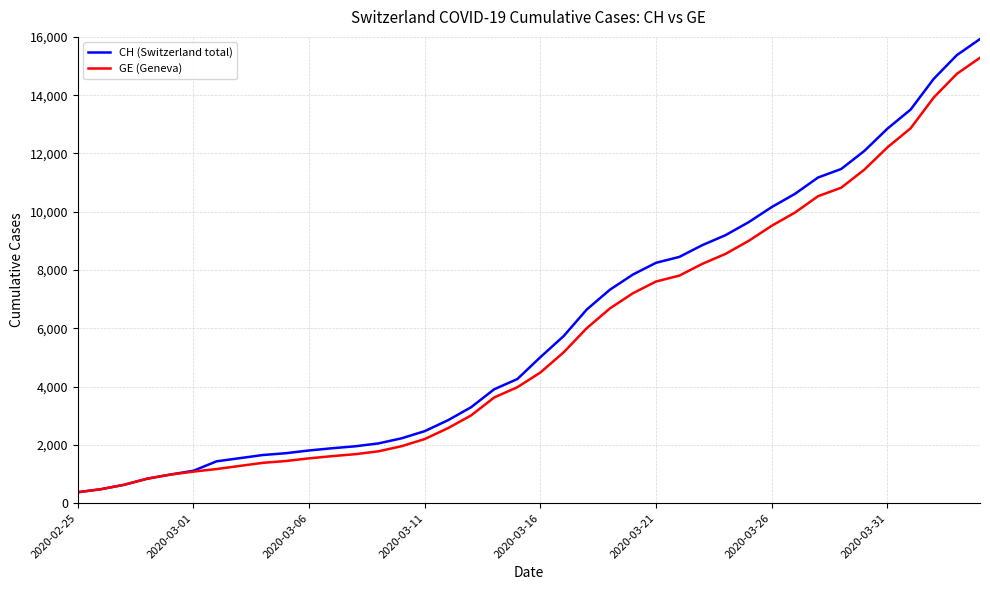

How many lines are shown in the chart?

2